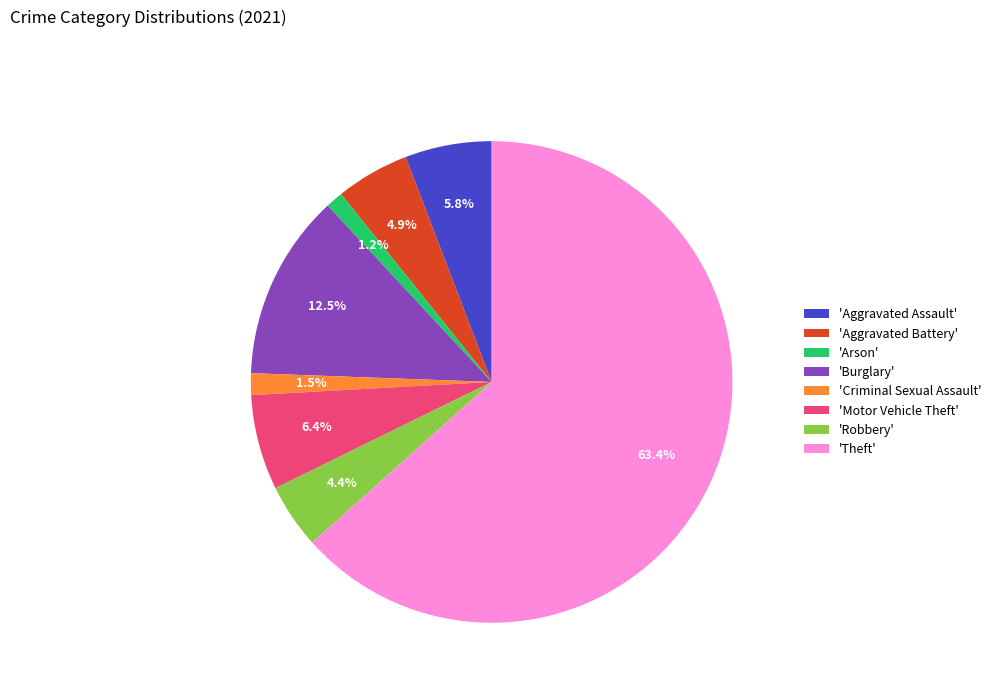

To the nearest percent, what is the average slice percentage?

12%